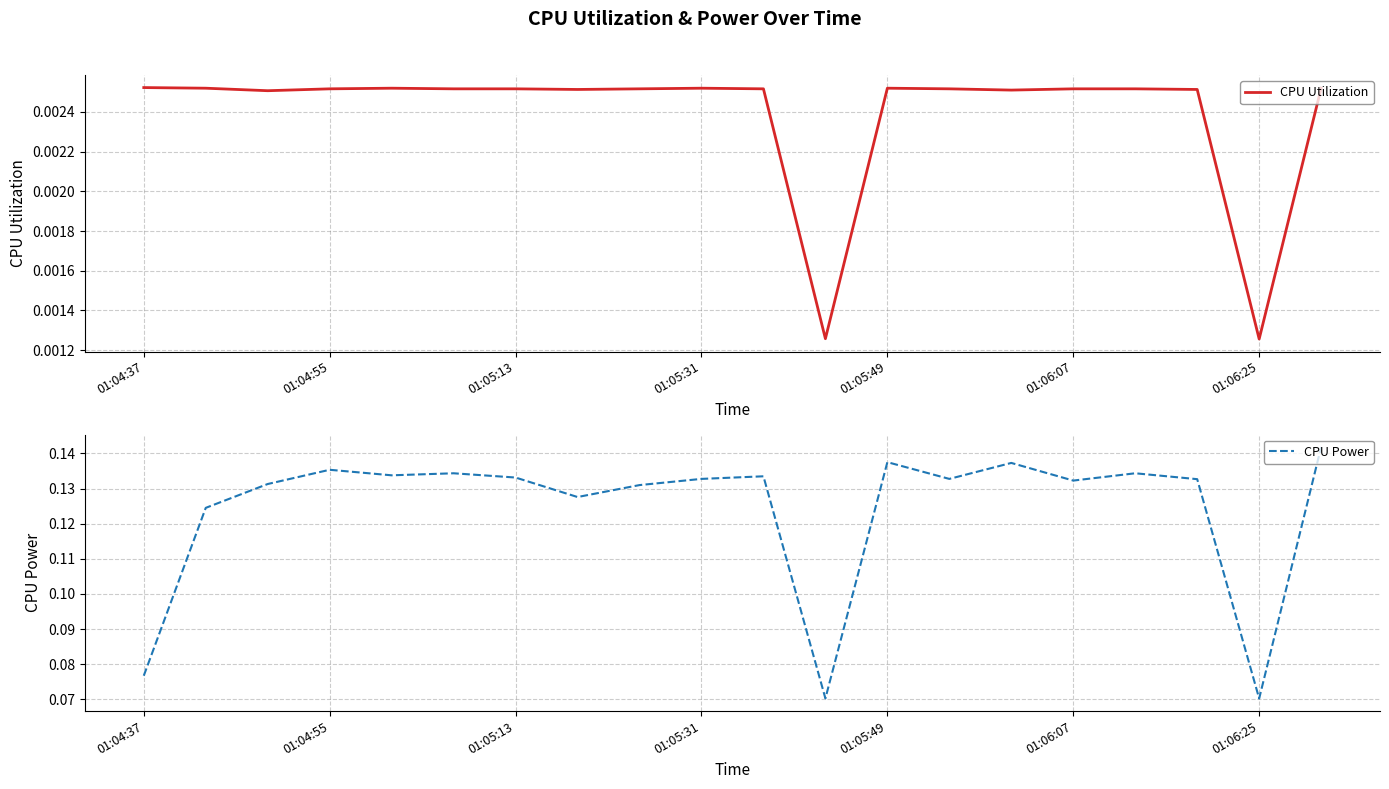

The value of CPU Power at 01:06:07 is 0.2. True or false?

False